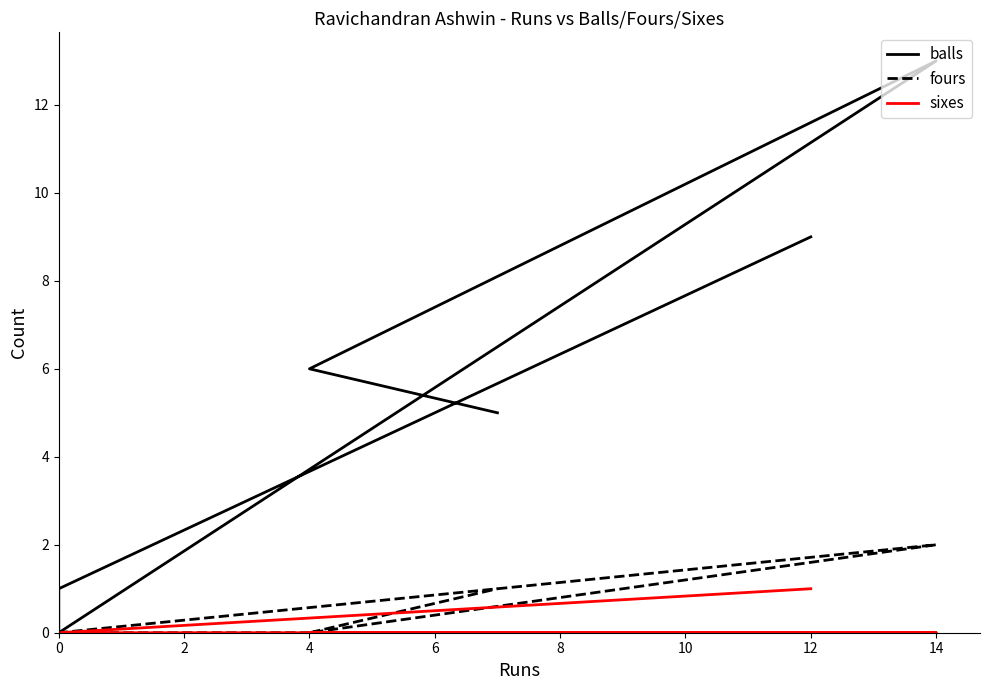

Reading left to right, transcribe all the data shown in this chart.

balls: 9	1	0	13	6	5
fours: 0	0	0	2	0	1
sixes: 1	0	0	0	0	0